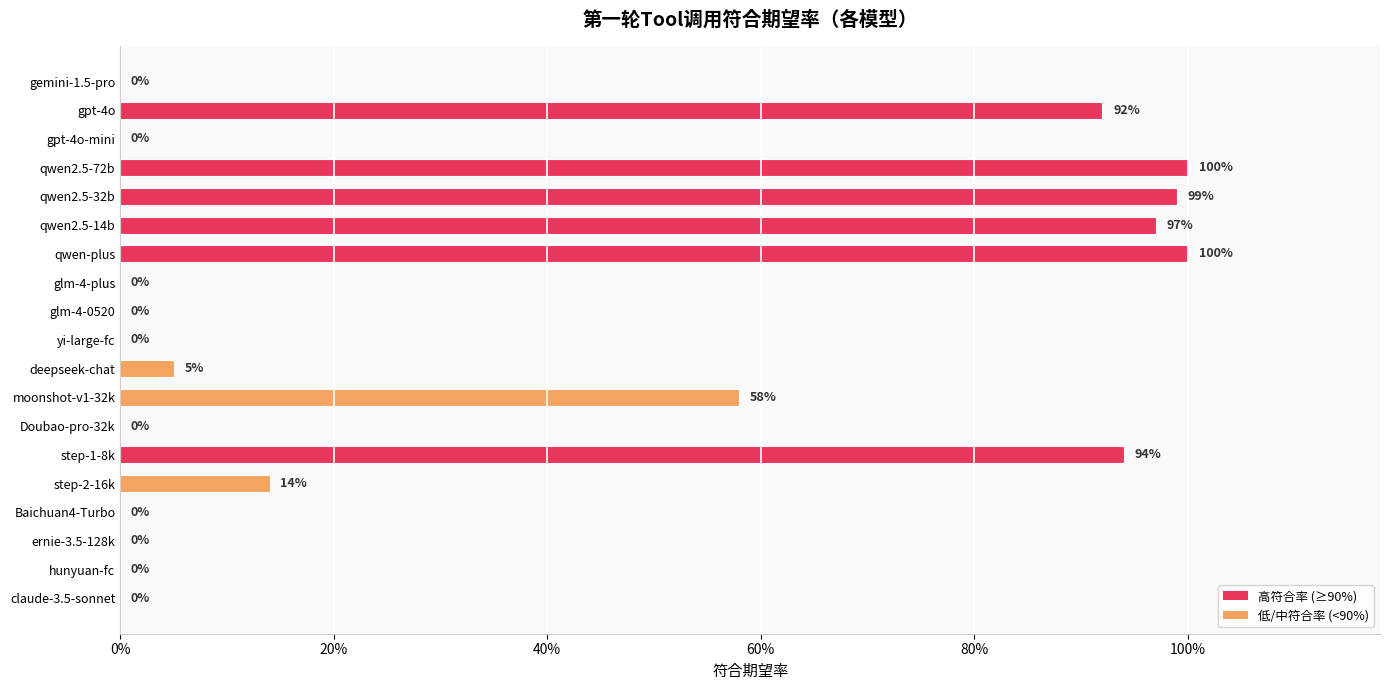

Are the bars horizontal?

Yes